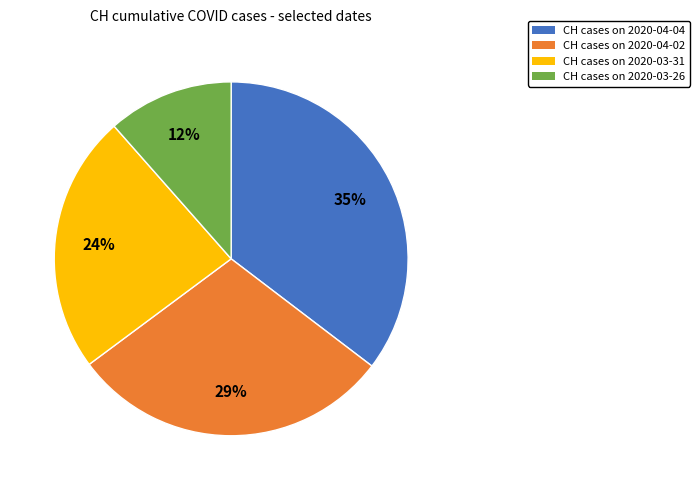

How many slices are in this pie chart?

4